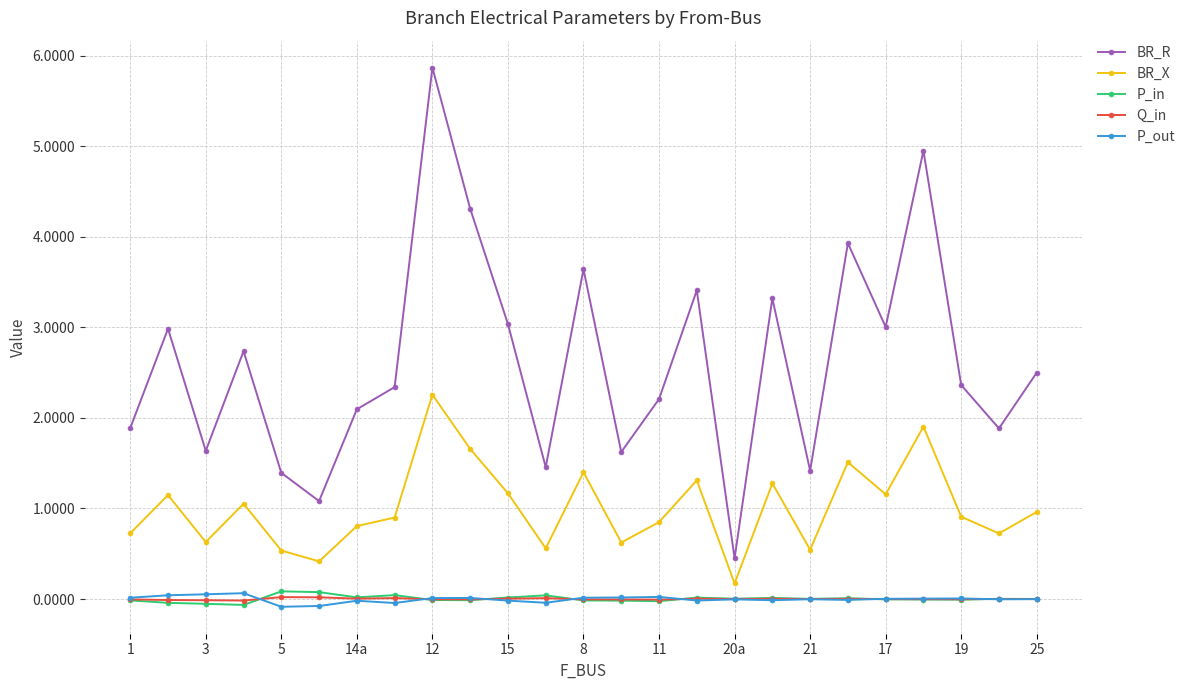

What is the difference between the maximum and second lowest values in the P_out series?

0.1